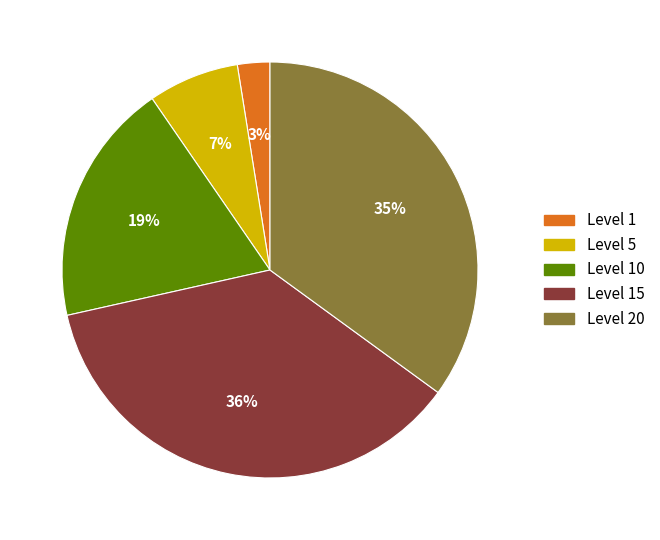

How many slices are in this pie chart?

5